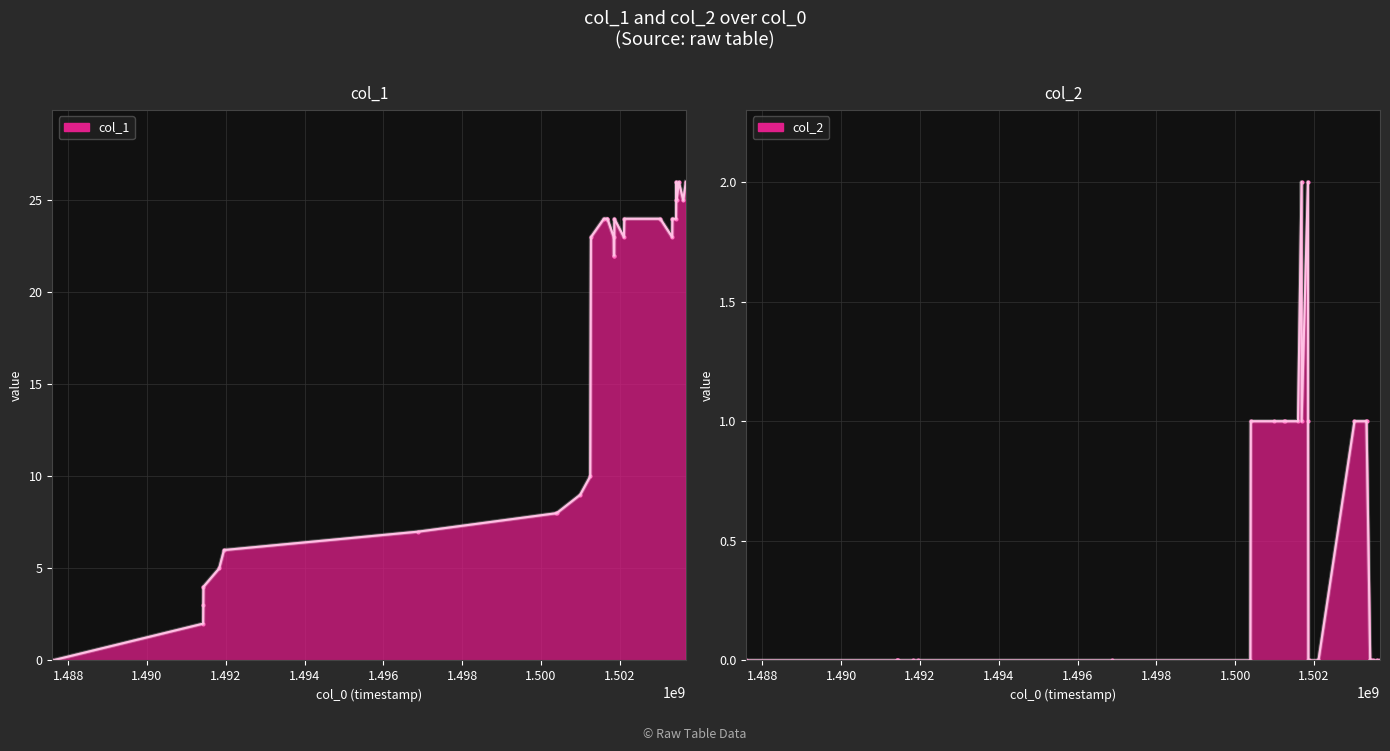

At 1503676949, list the series in order from largest to smallest.

col_1, col_2